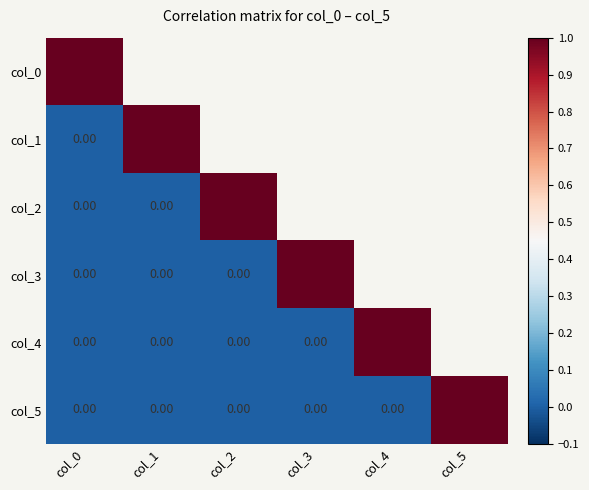

The col_0 series shows 1.0 at col_0. True or false?

True